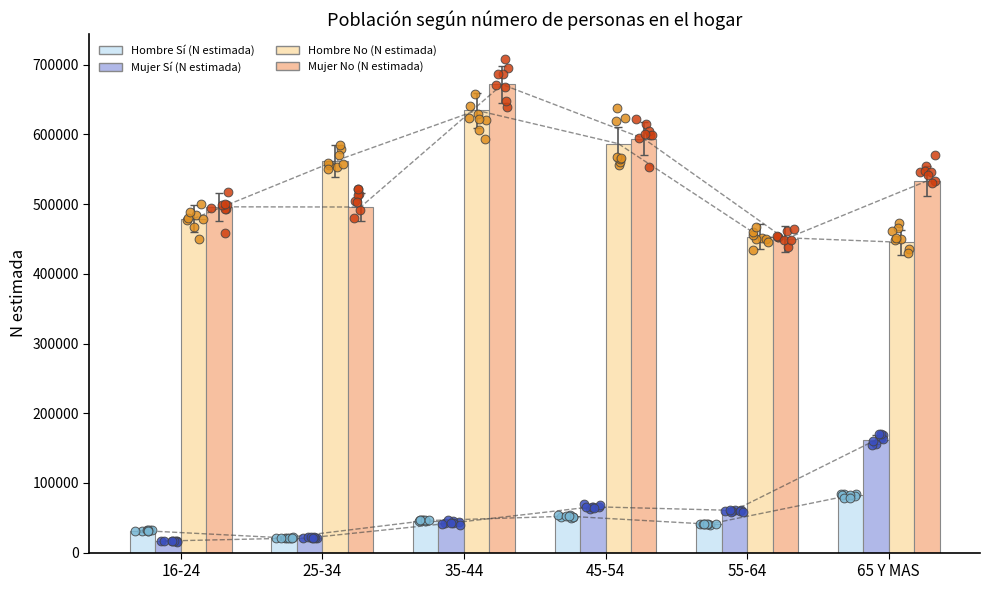

At how many categories does at least one series exceed 424698?

6